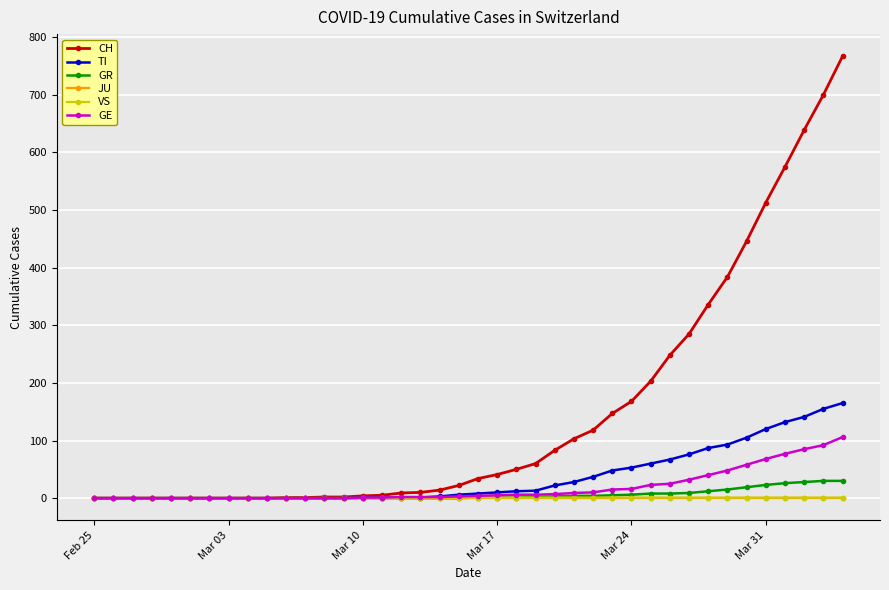

Which series has the largest total across all categories?

CH